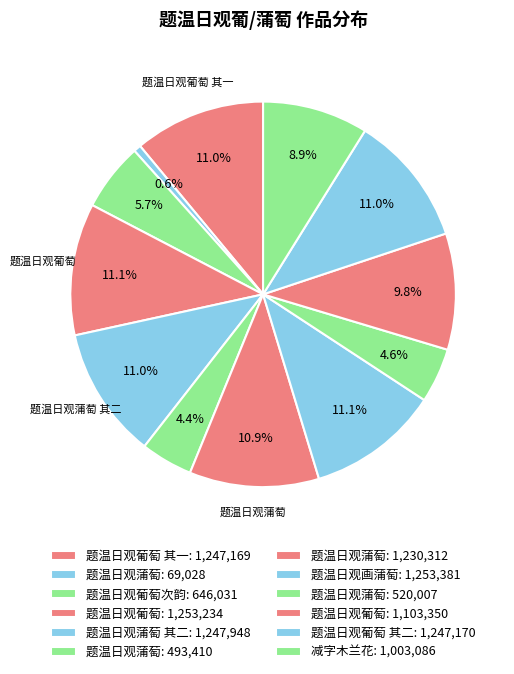

How many segments does this pie chart have?

12